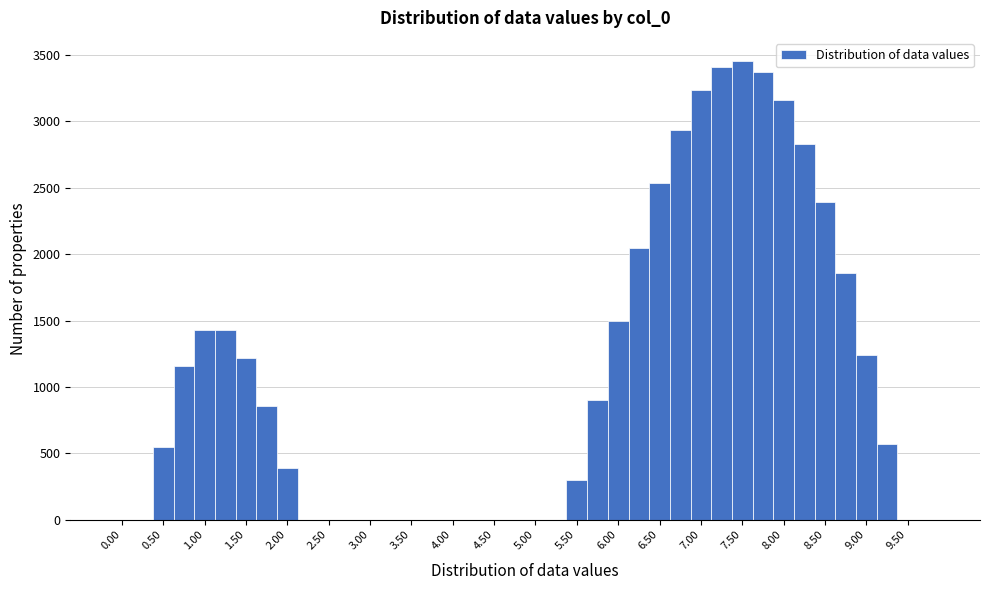

Reading left to right, transcribe this chart: for each bar, give the range it covers on the x-axis and its height. Neither the bar edges nor the heights are printed on the chart, so give them approximately, as read against the axes.

-0.125 to 0.125: 0
0.125 to 0.375: 0
0.375 to 0.625: 550
0.625 to 0.875: 1150
0.875 to 1.125: 1450
1.125 to 1.375: 1450
1.375 to 1.625: 1200
1.625 to 1.875: 850
1.875 to 2.125: 400
2.125 to 2.375: 0
2.375 to 2.625: 0
2.625 to 2.875: 0
2.875 to 3.125: 0
3.125 to 3.375: 0
3.375 to 3.625: 0
3.625 to 3.875: 0
3.875 to 4.125: 0
4.125 to 4.375: 0
4.375 to 4.625: 0
4.625 to 4.875: 0
4.875 to 5.125: 0
5.125 to 5.375: 0
5.375 to 5.625: 300
5.625 to 5.875: 900
5.875 to 6.125: 1500
6.125 to 6.375: 2050
6.375 to 6.625: 2550
6.625 to 6.875: 2950
6.875 to 7.125: 3250
7.125 to 7.375: 3400
7.375 to 7.625: 3450
7.625 to 7.875: 3350
7.875 to 8.125: 3150
8.125 to 8.375: 2850
8.375 to 8.625: 2400
8.625 to 8.875: 1850
8.875 to 9.125: 1250
9.125 to 9.375: 550
9.375 to 9.625: 0
9.625 to 9.875: 0